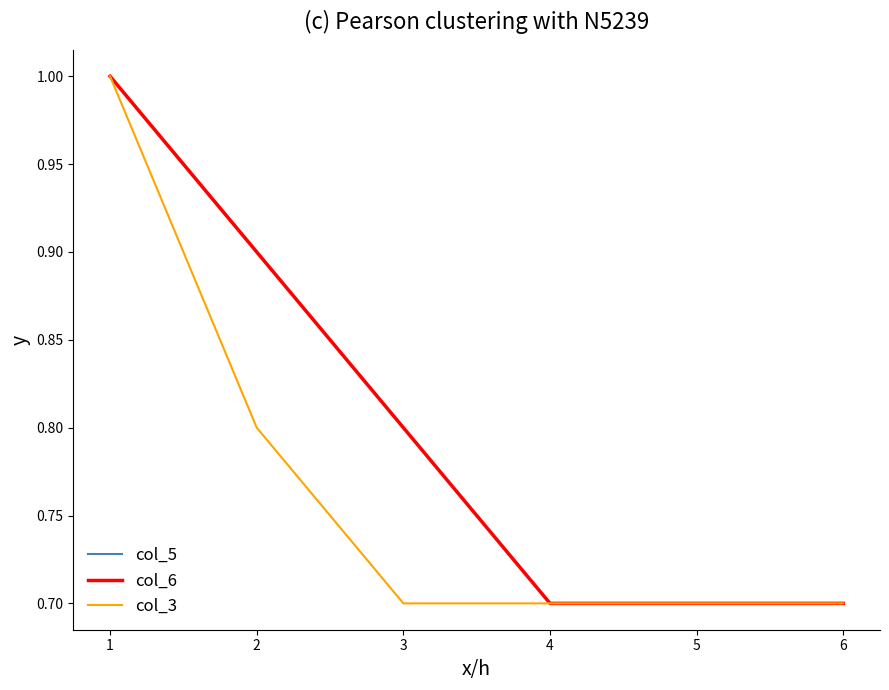

What is the highest value of the col_3 series?

1.0